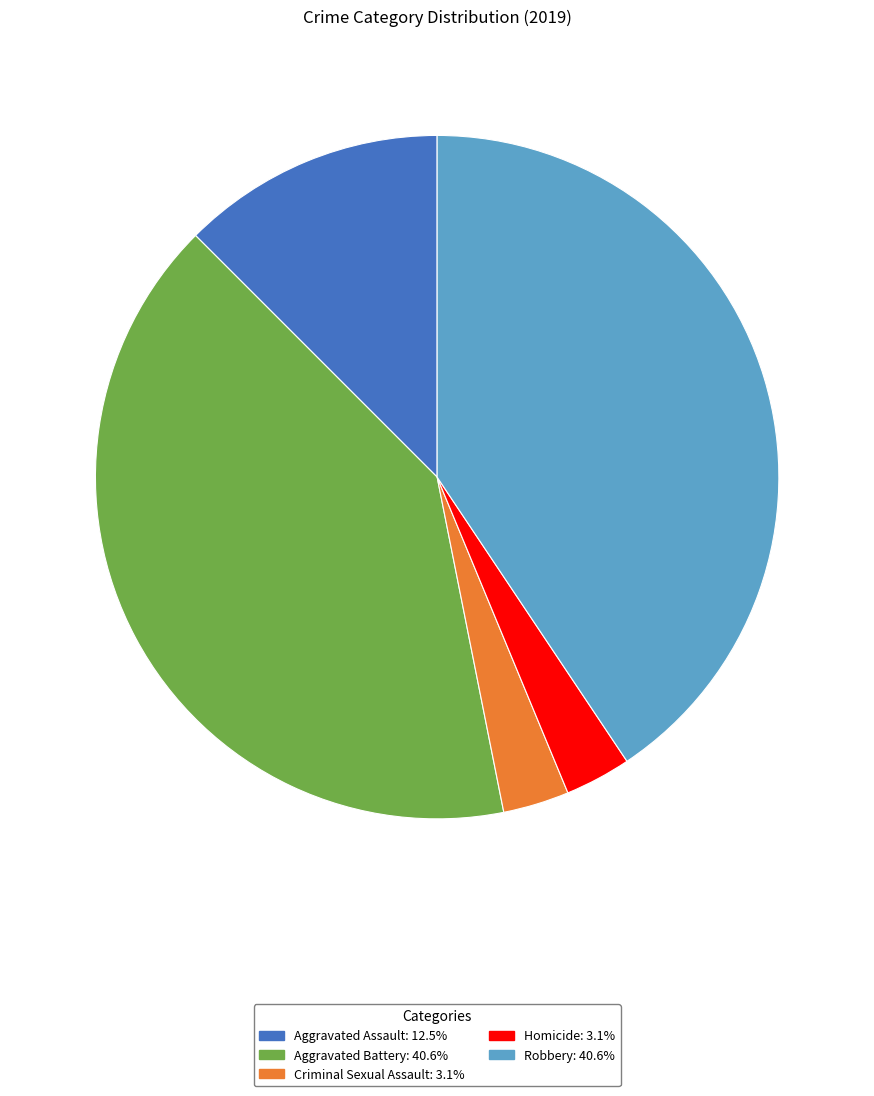

Does Criminal Sexual Assault represent more than half of the total?

No